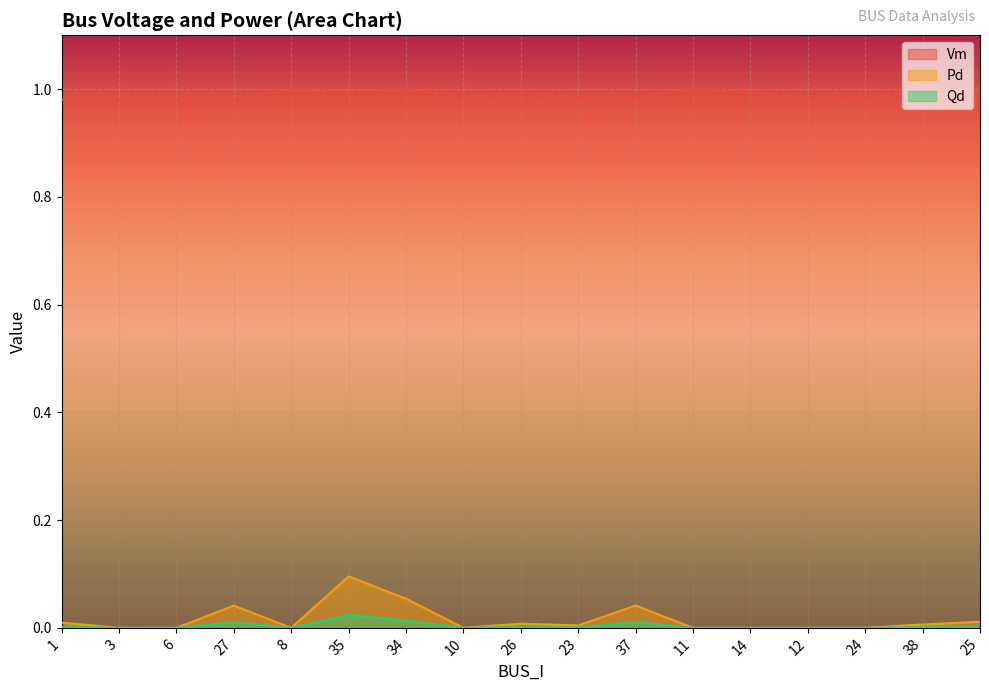

Reading left to right, what are all the values shown in this chart?

Vm: 1.0	1.0	1.0	1.0	1.0	1.0	1.0	1.0	1.0	1.0	1.0	1.0	1.0	1.0	1.0	1.0	1.0
Pd: 0.0	0.0	0.0	0.0	0.0	0.1	0.1	0.0	0.0	0.0	0.0	0.0	0.0	0.0	0.0	0.0	0.0
Qd: 0.0	0.0	0.0	0.0	0.0	0.0	0.0	0.0	0.0	0.0	0.0	0.0	0.0	0.0	0.0	0.0	0.0